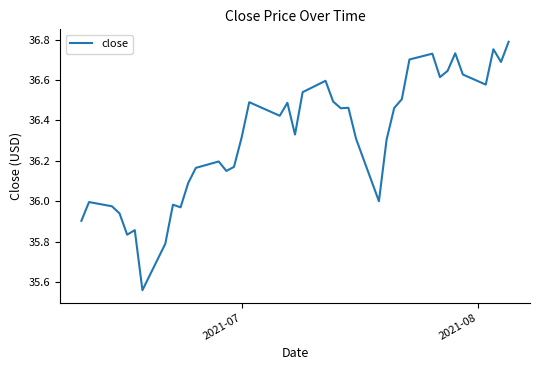

What is the difference between the maximum and minimum values?

1.2